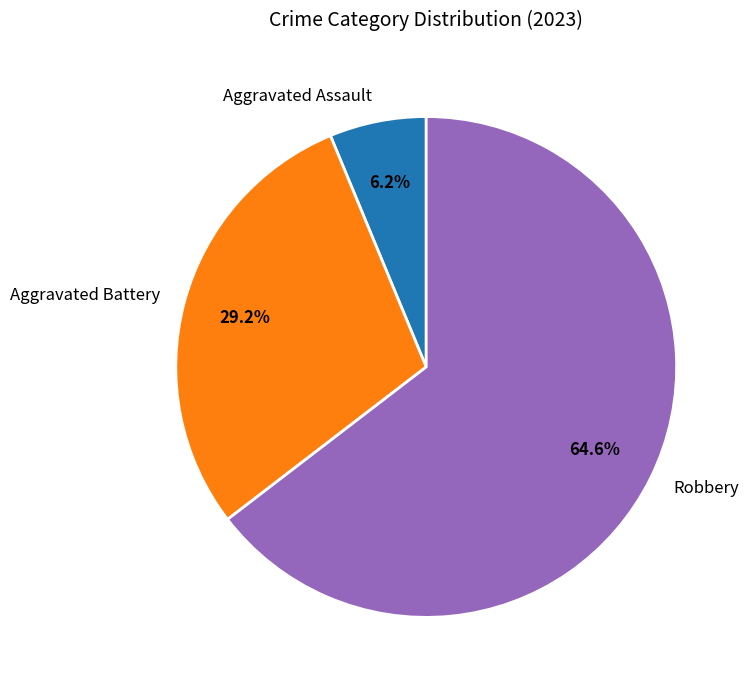

Does Robbery represent more than half of the total?

Yes